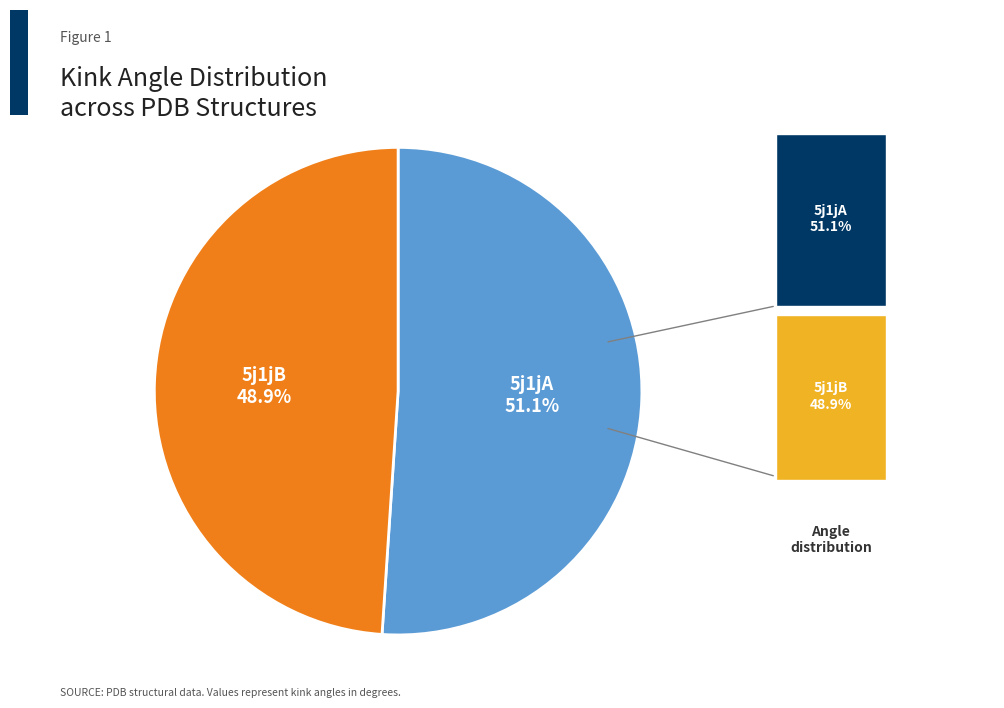

Is it true that 5j1jA is 37% of the pie?

False